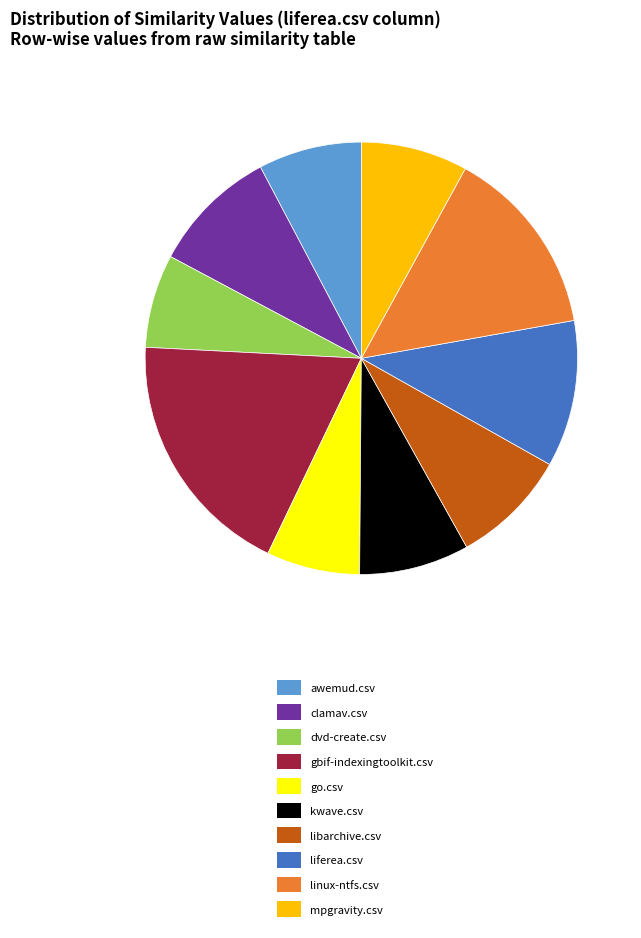

How many slices are in this pie chart?

10